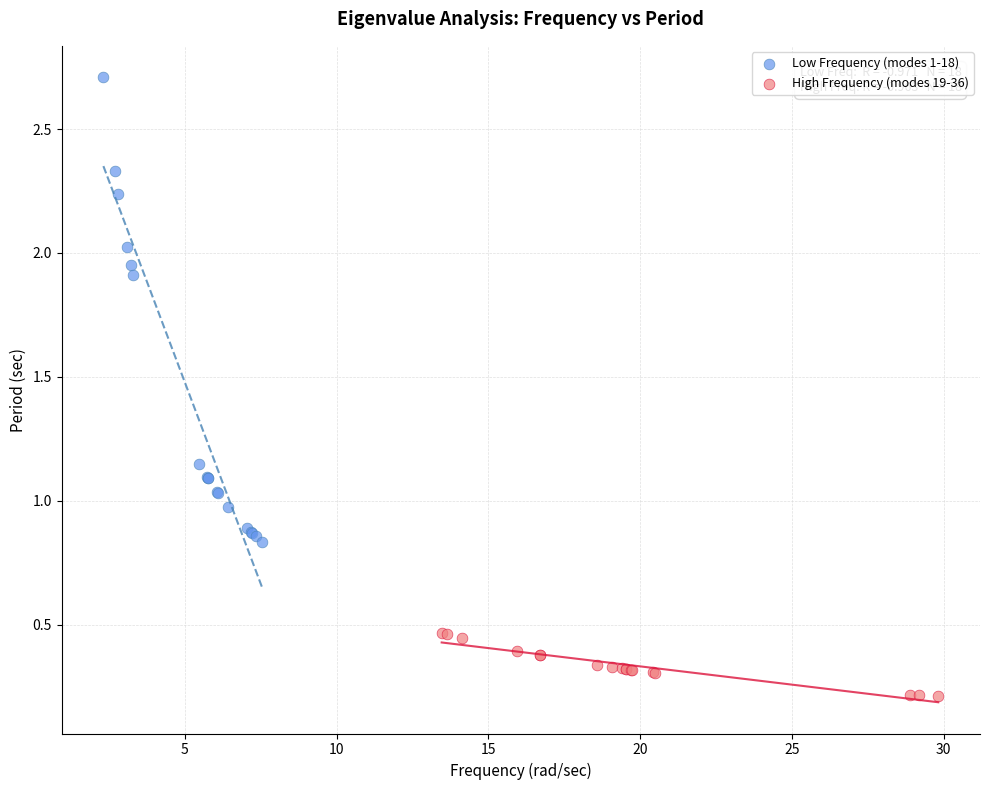

Which series reaches the minimum Y coordinate?

High Frequency (modes 19-36)